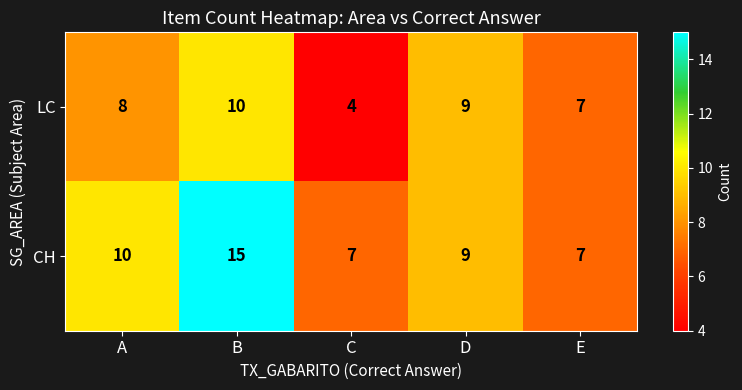

True or false: LC has a value of 2 at C.

False